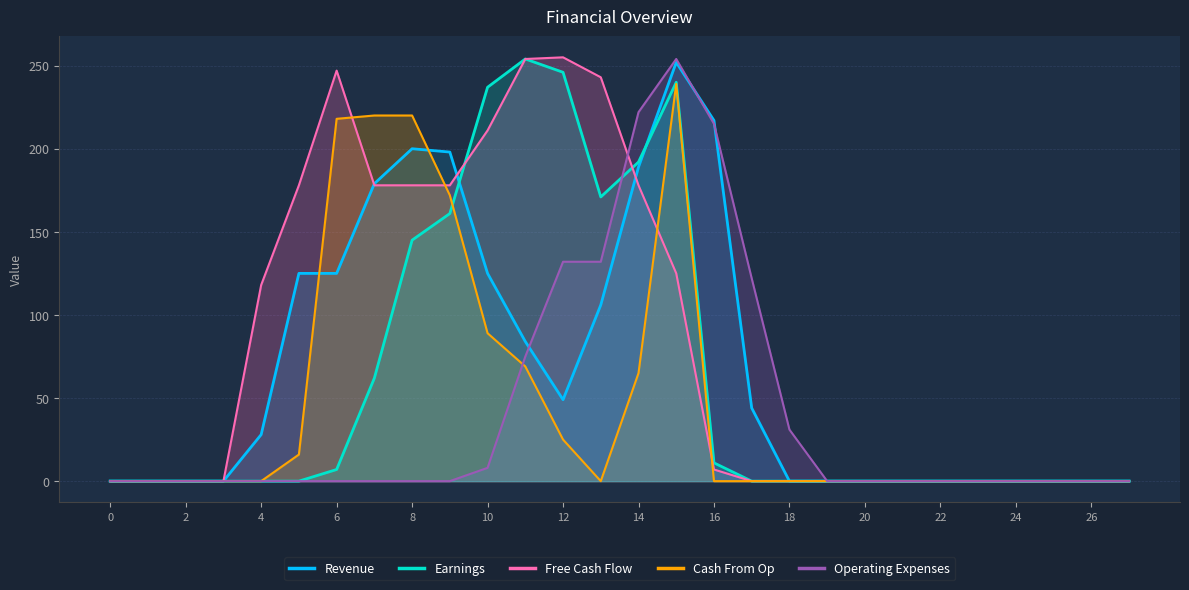

True or false: Earnings has a value of 165 at 21.

False